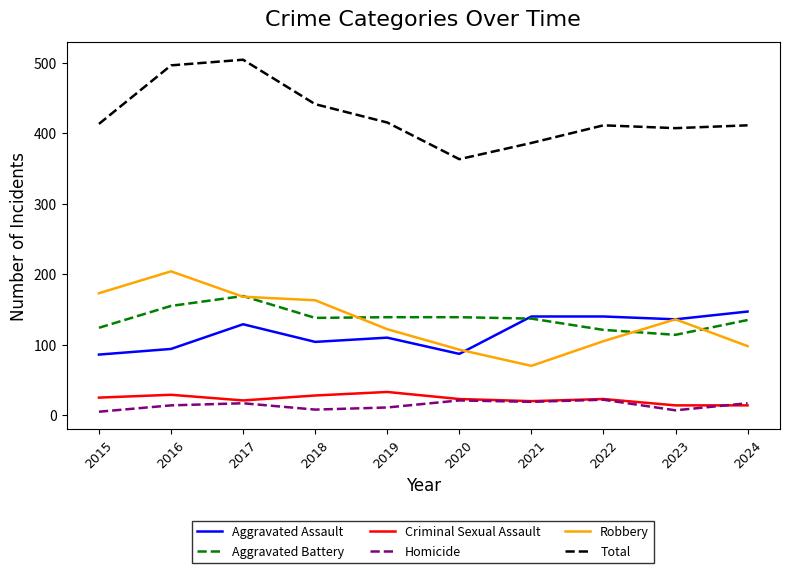

At 2016, list the series in order from largest to smallest.

Total, Robbery, Aggravated Battery, Aggravated Assault, Criminal Sexual Assault, Homicide